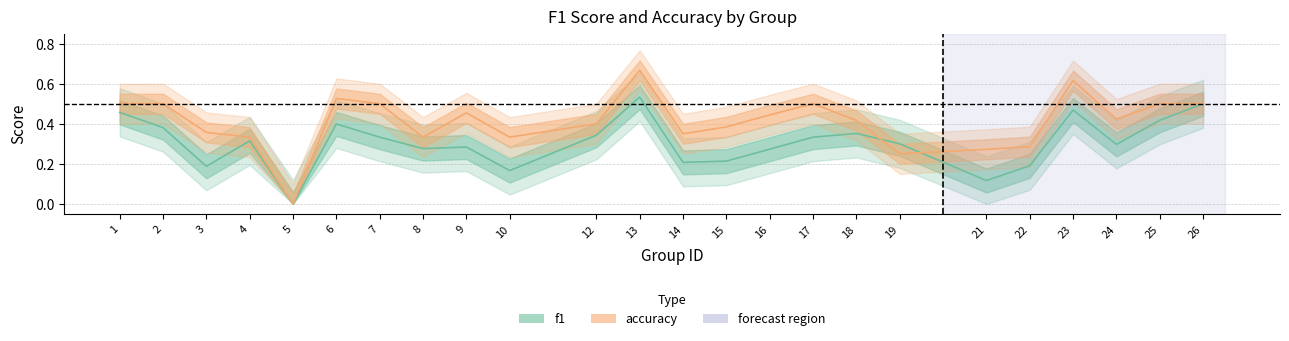

What is the total value across all series at 12?

0.7